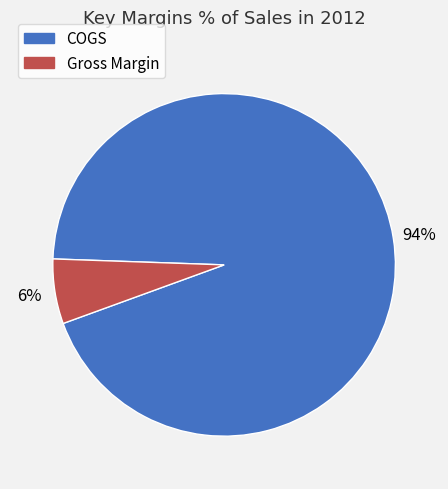

Count the number of slices in the pie.

2